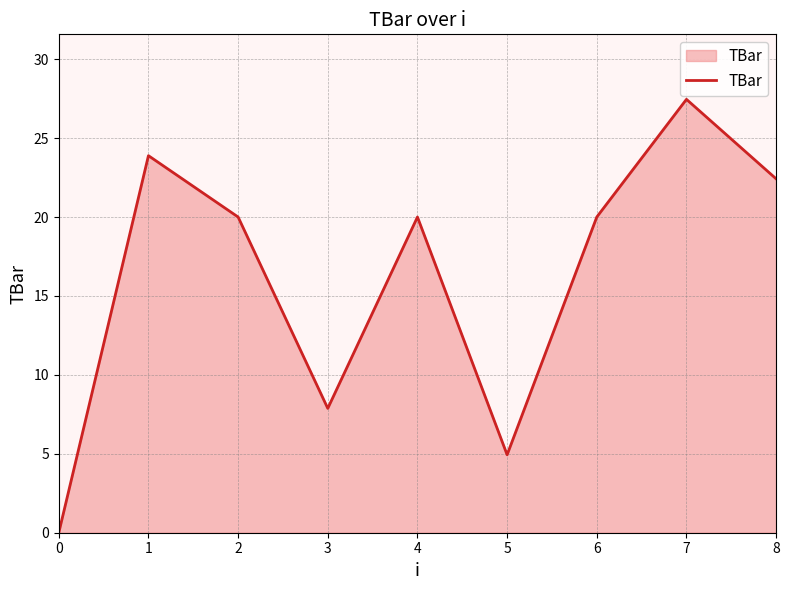

Where is the data nearest to the value 13?

3